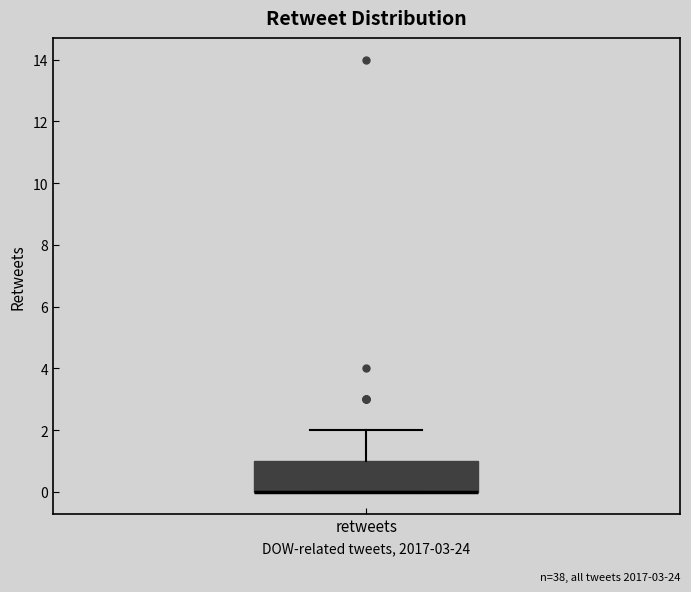

Read this box plot against the y-axis: the position of the median line, the range covered by the box, and the ends of both whiskers. The values are not printed on the chart, so give them approximately, as read against the axis.

median 0 (drawn on the box's lower edge), box 0 to 1, whiskers 0 to 2